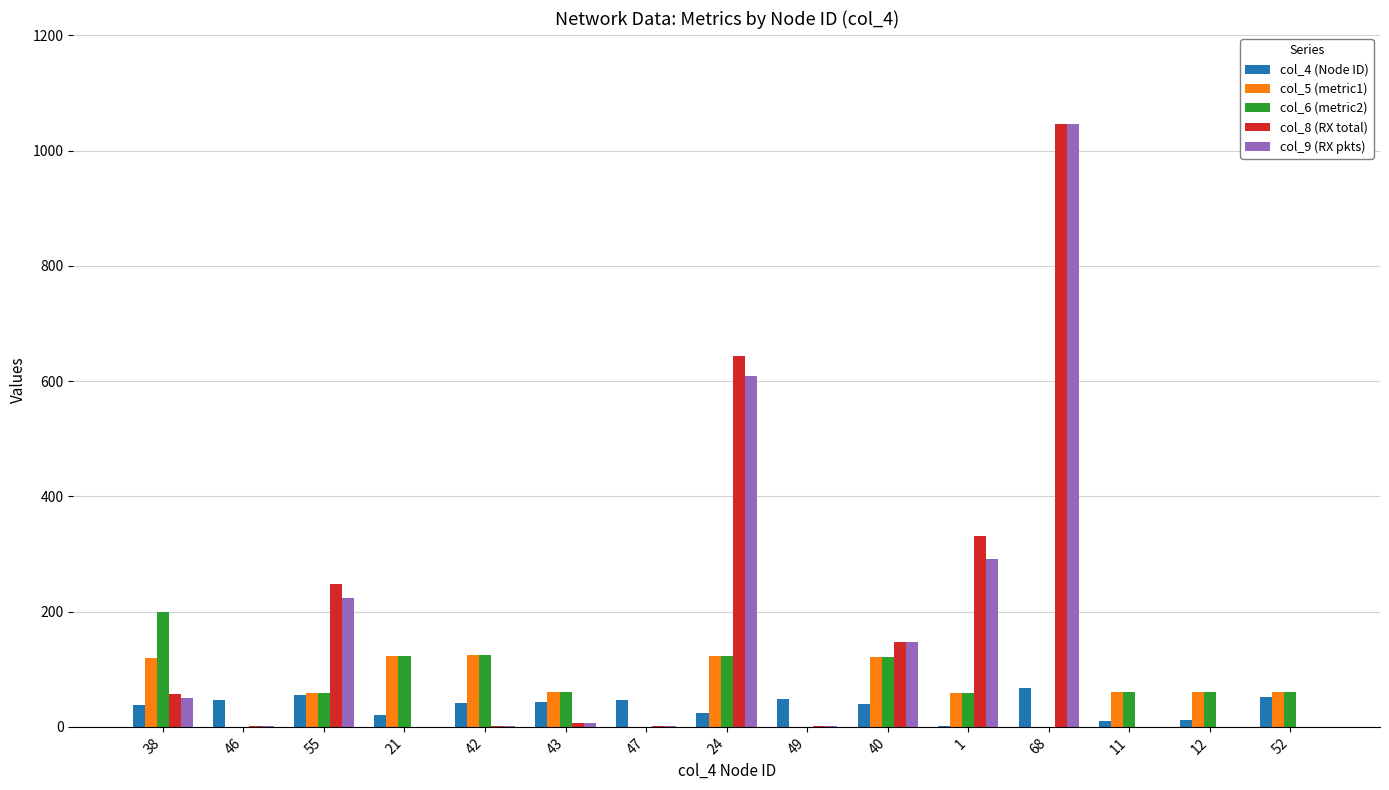

Where does the col_5 (metric1) series first go above 60?

38